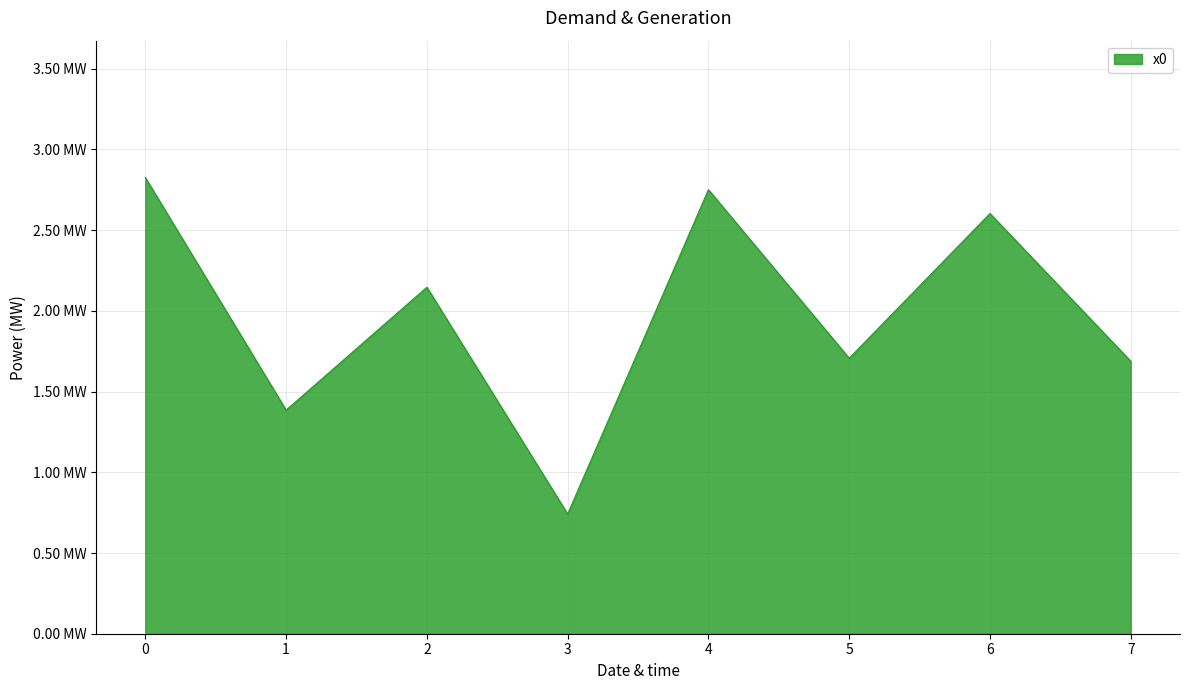

What is the value of the 7th point from the left?

2.6